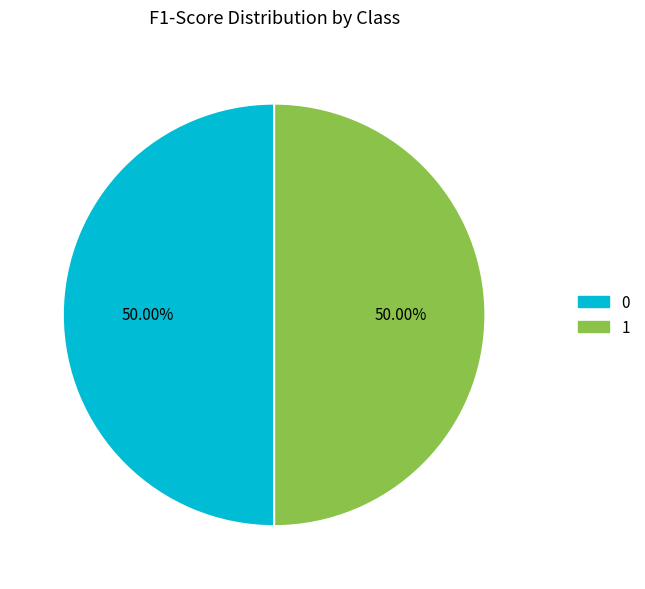

How many segments does this pie chart have?

2